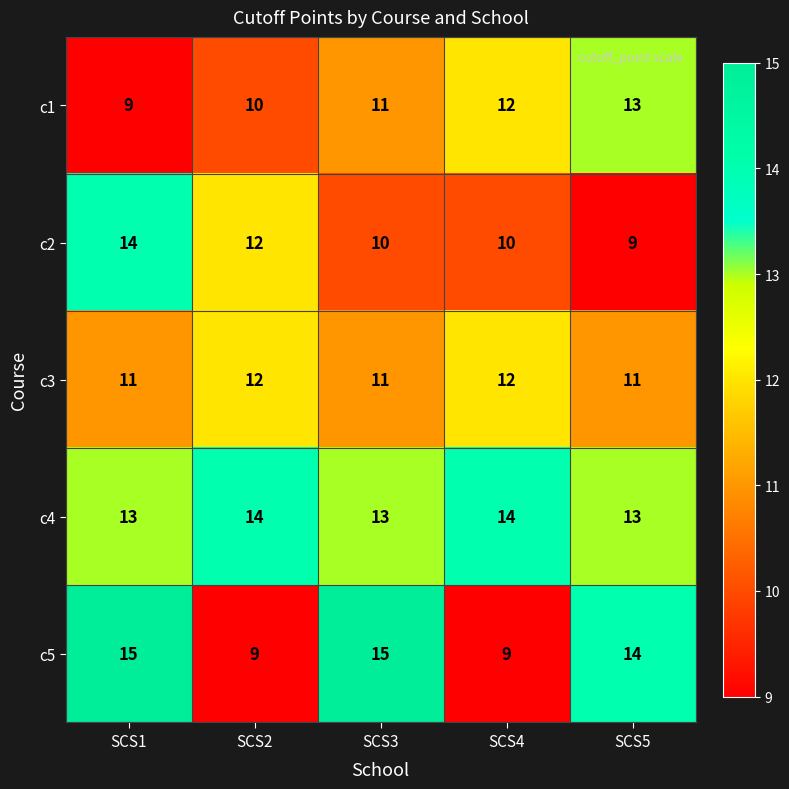

Reading right to left, what are all the values shown in this chart?

c1: 13	12	11	10	9
c2: 9	10	10	12	14
c3: 11	12	11	12	11
c4: 13	14	13	14	13
c5: 14	9	15	9	15